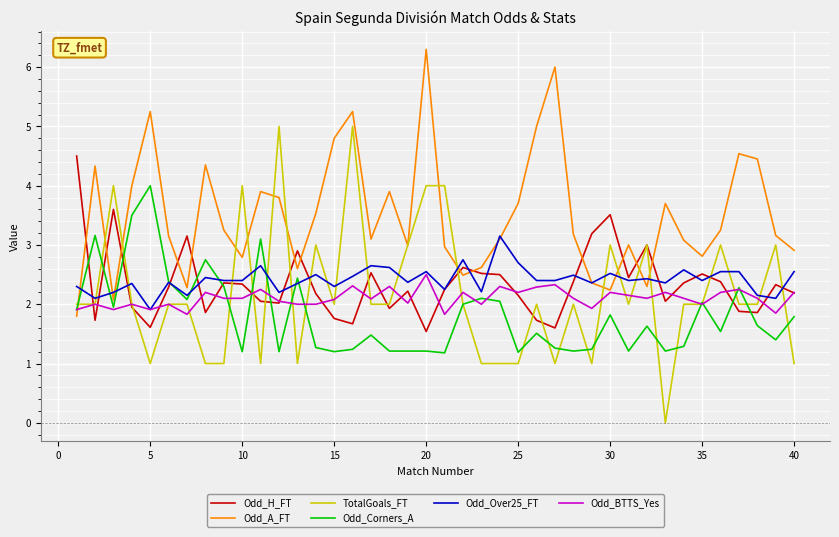

Which series has the largest total across all categories?

Odd_A_FT